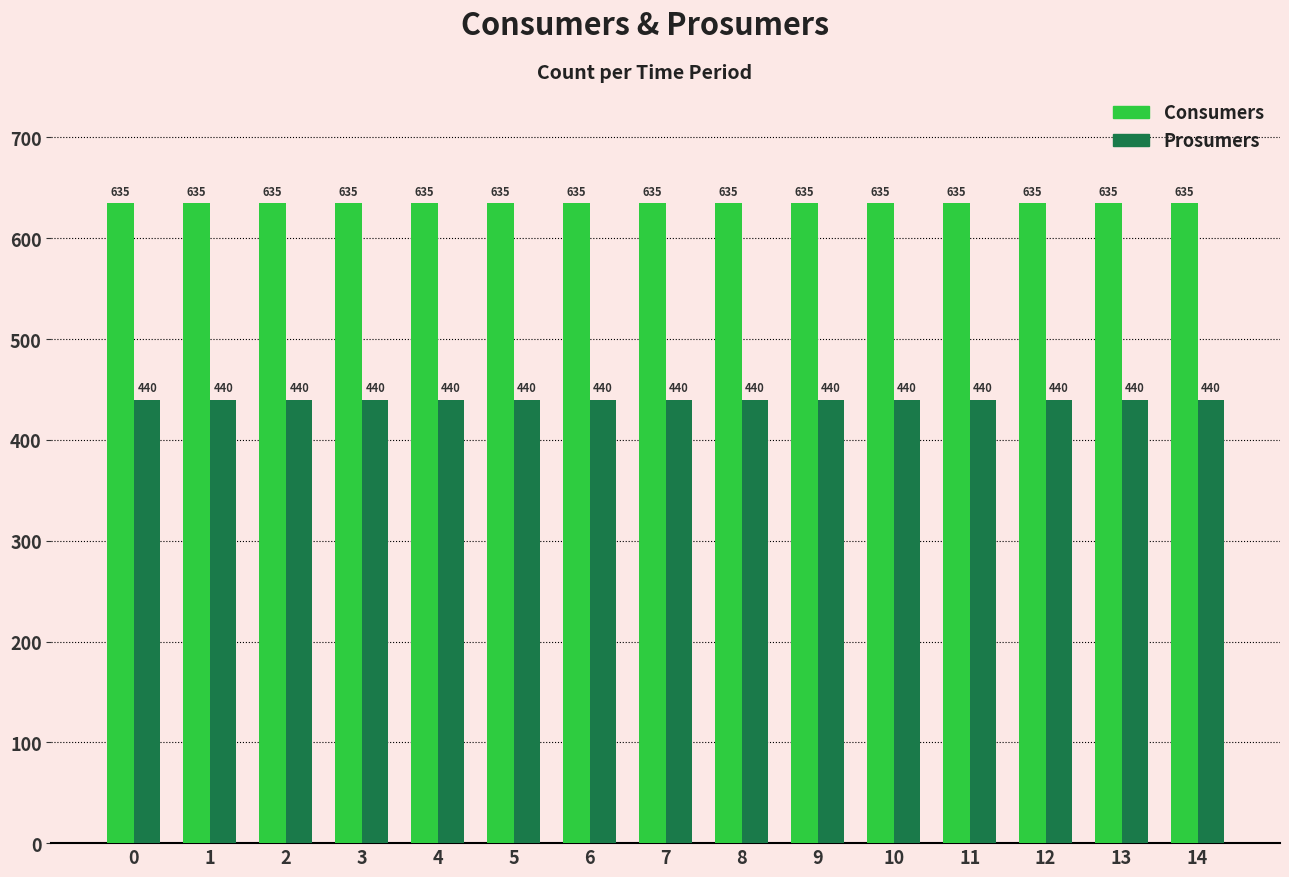

What is the lowest value of the Prosumers series?

440